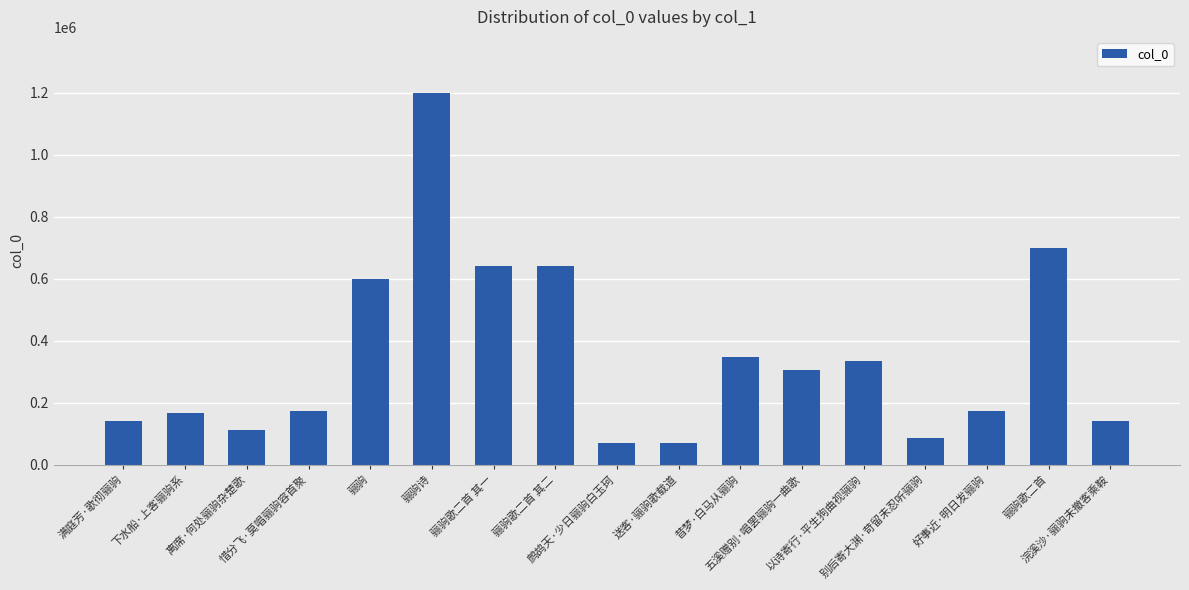

What is the sum of all values?

5898084